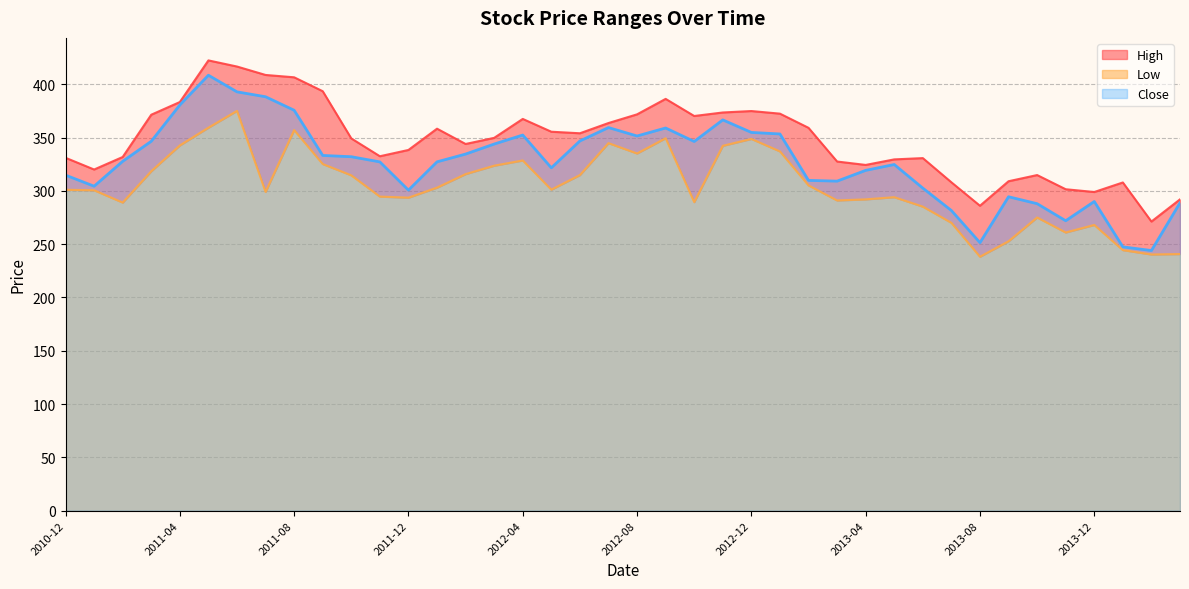

What is the difference between the highest and lowest values at 2011-09?

68.3